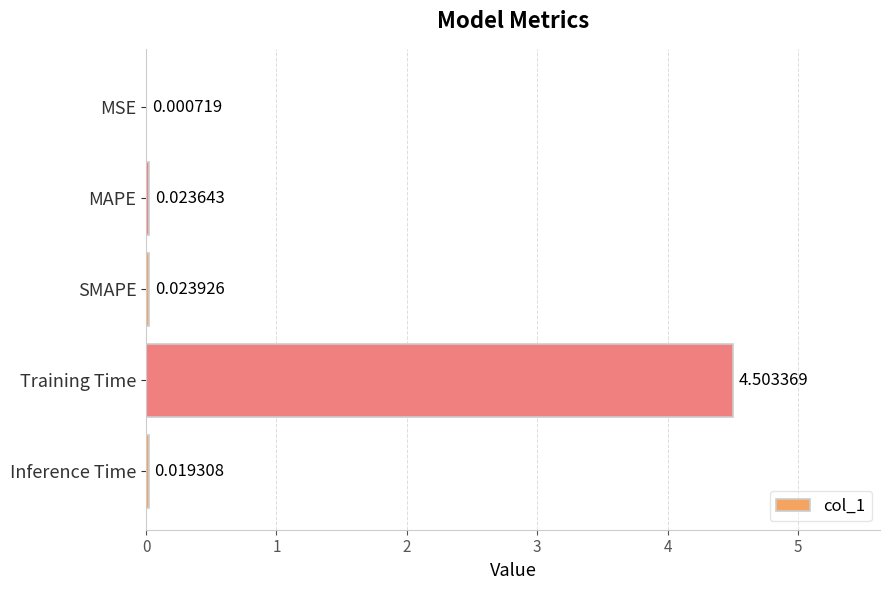

Between MSE and Inference Time, which is larger?

Inference Time